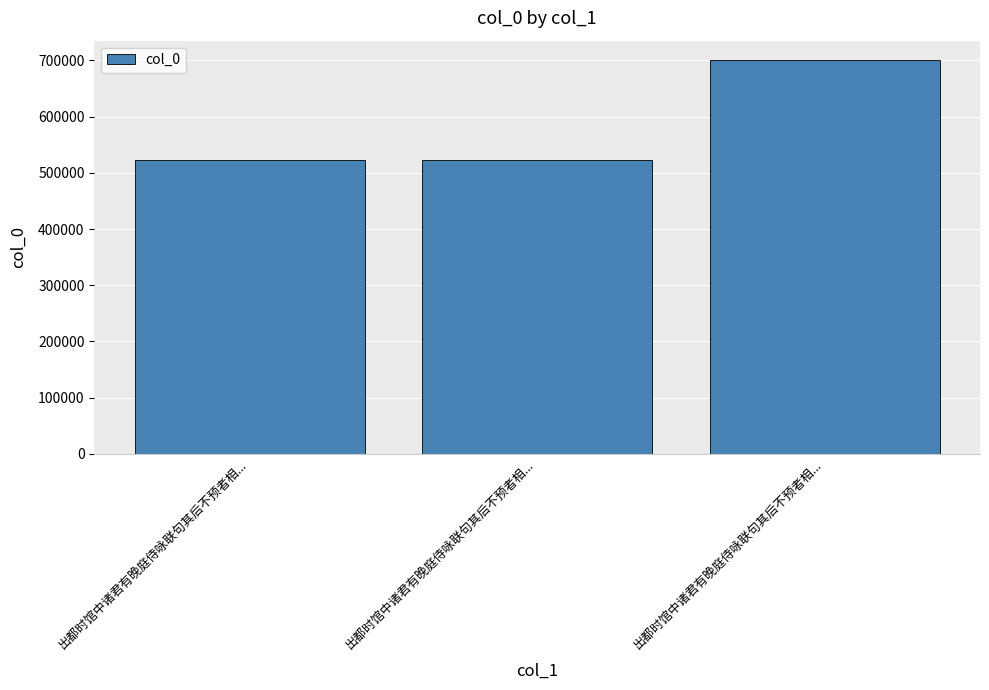

The value at 出都时馆中诸君有晚庭侍咏联句其后不预者相... is 741681. True or false?

False